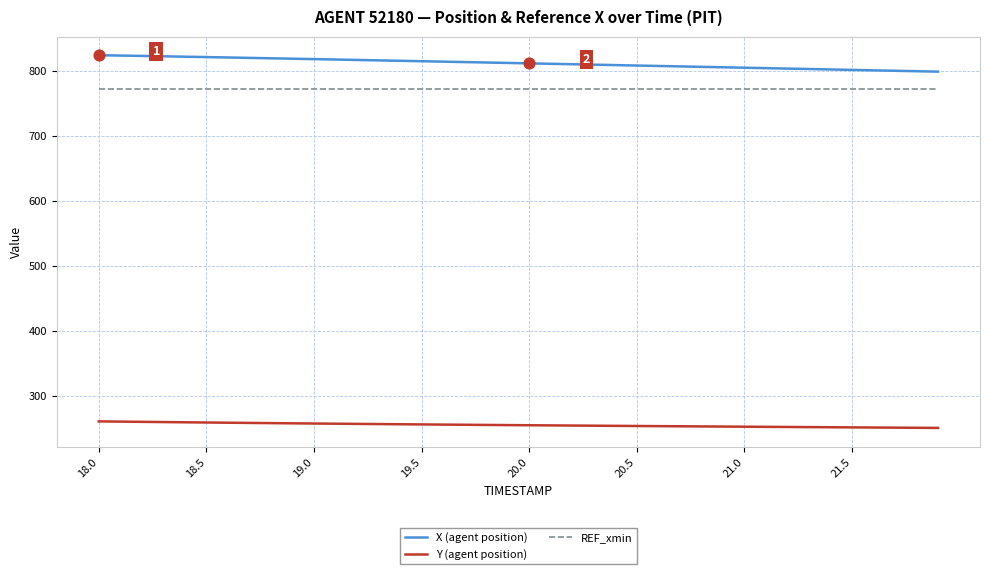

True or false: REF_xmin and Y (agent position) cross at least once.

False